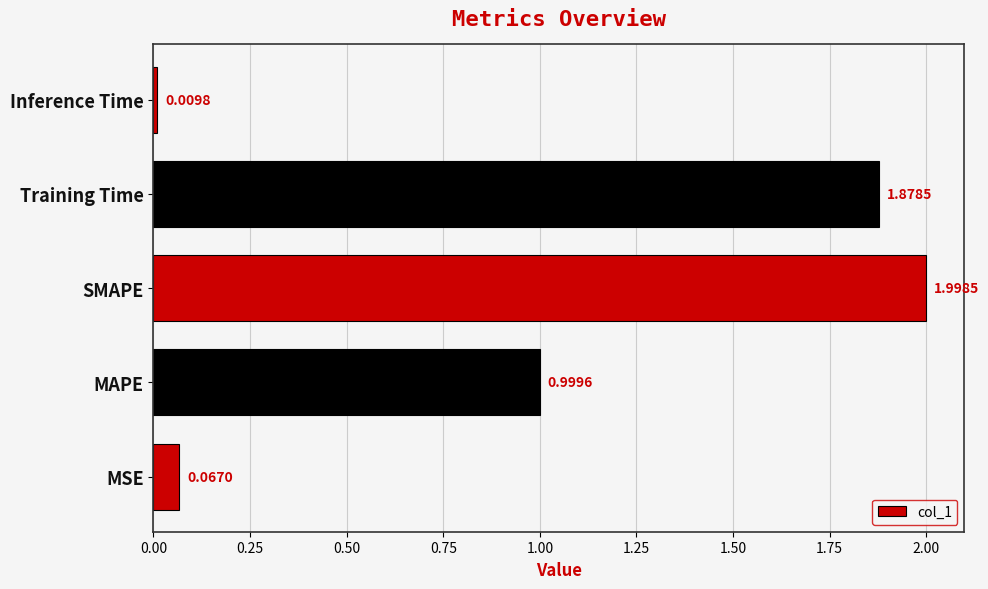

List the labels in order of value, smallest first.

Inference Time, MSE, MAPE, Training Time, SMAPE